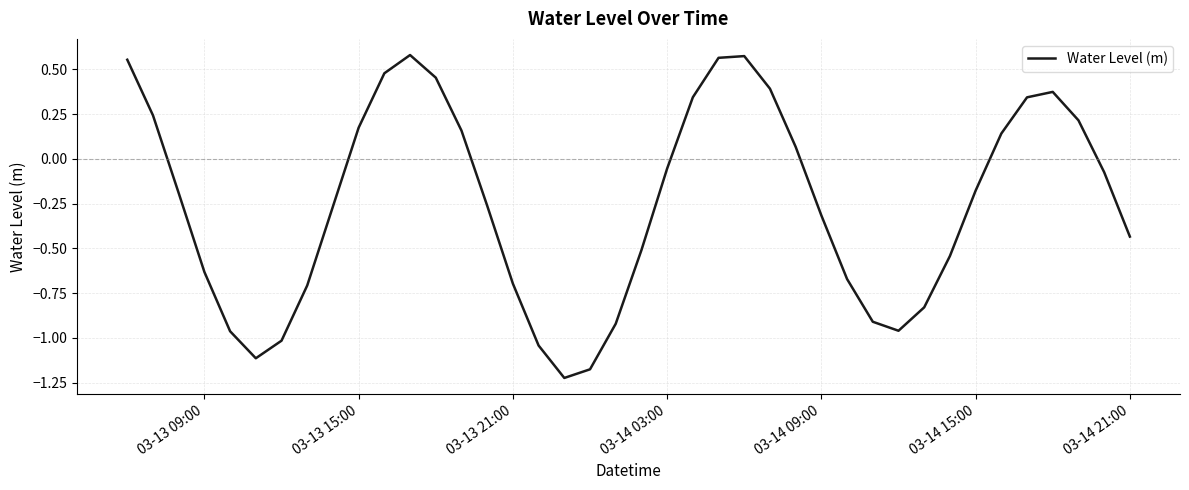

True or false: the data has more than 1 interior local peaks.

True